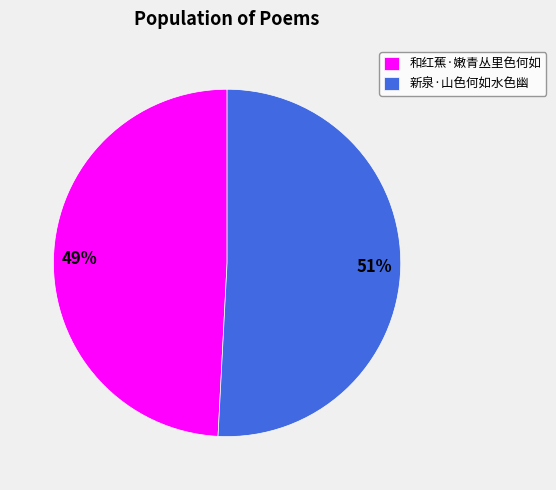

To the nearest percent, what is the difference between the largest and smallest slice percentages?

2%